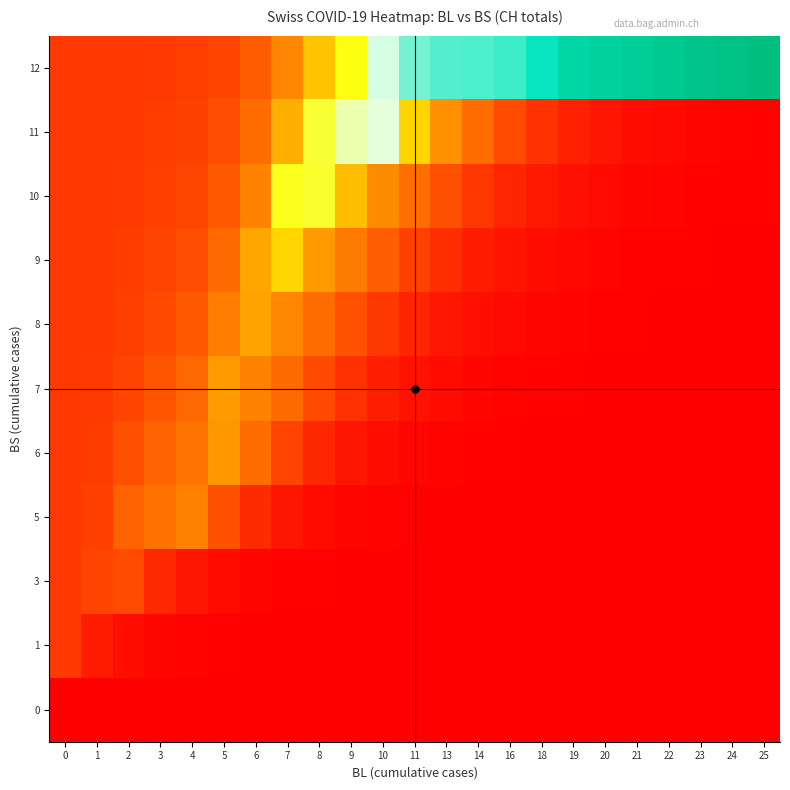

At how many categories does at least one series exceed 244?

3